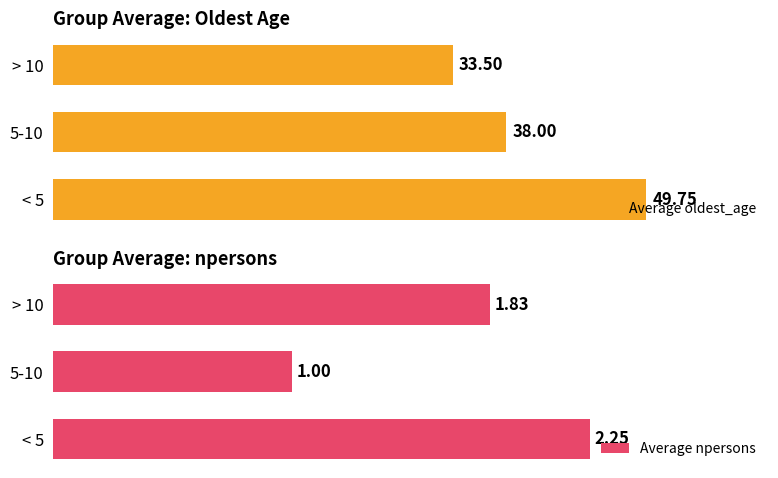

What is the approximate value of Average oldest_age at 5-10?

38.0